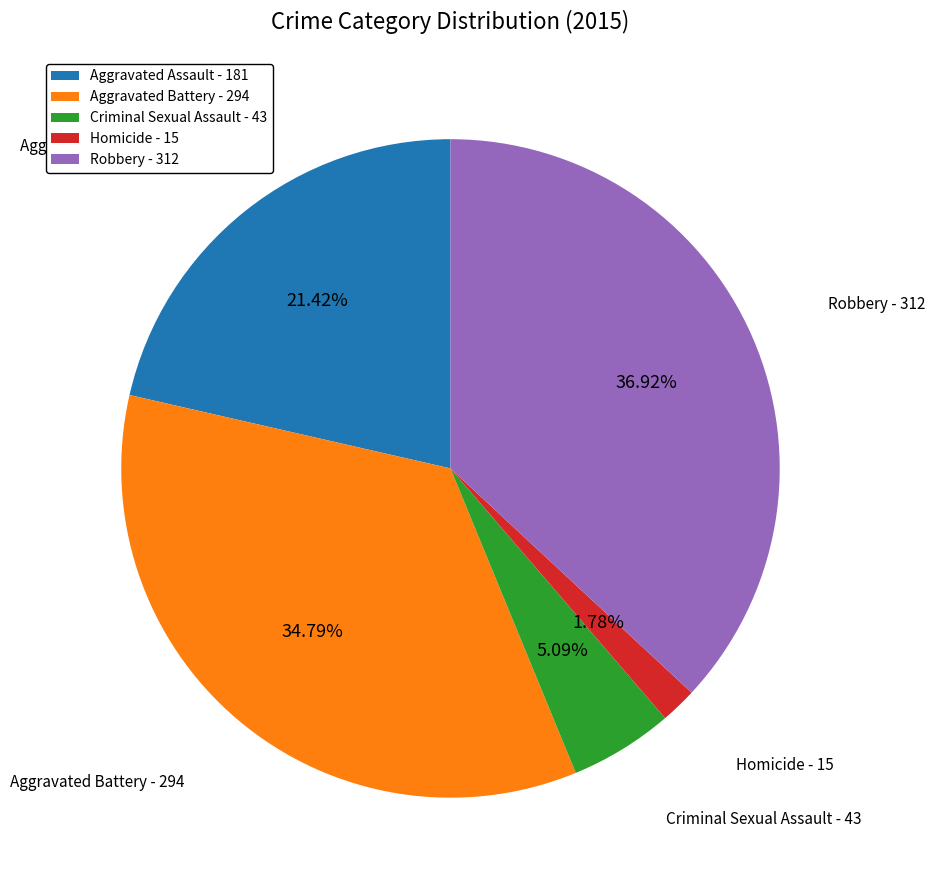

True or false: Aggravated Assault accounts for 9% of the total.

False